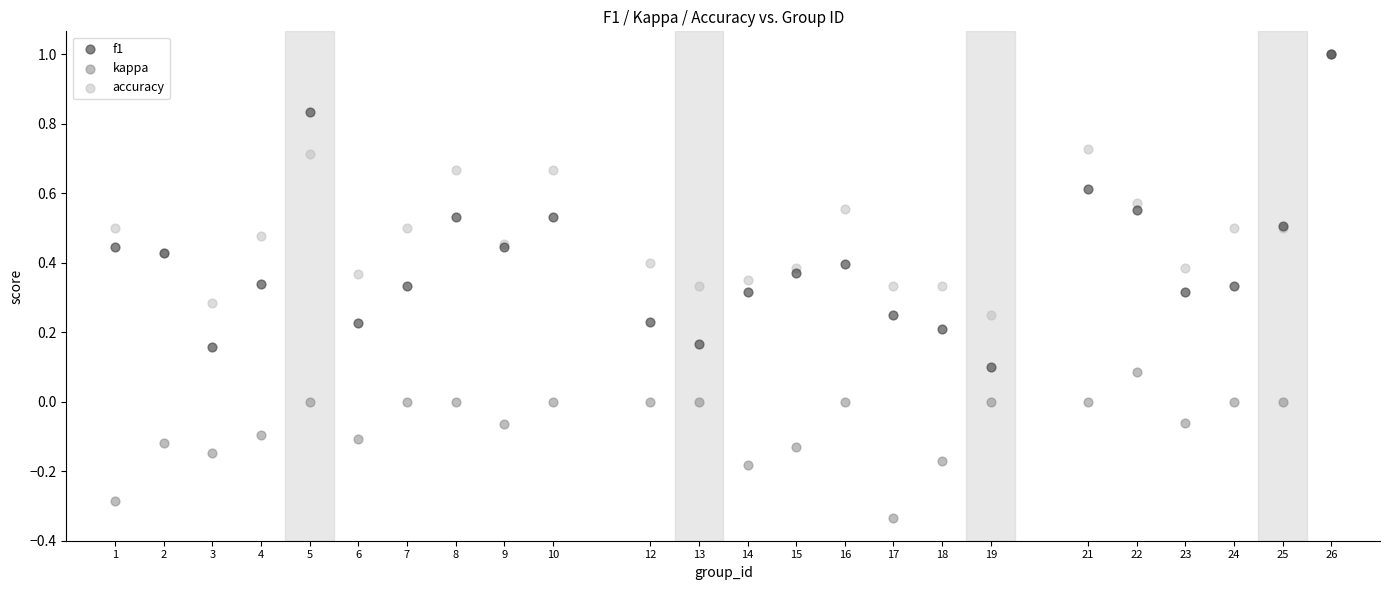

What are all the series names shown in the legend?

f1, kappa, accuracy